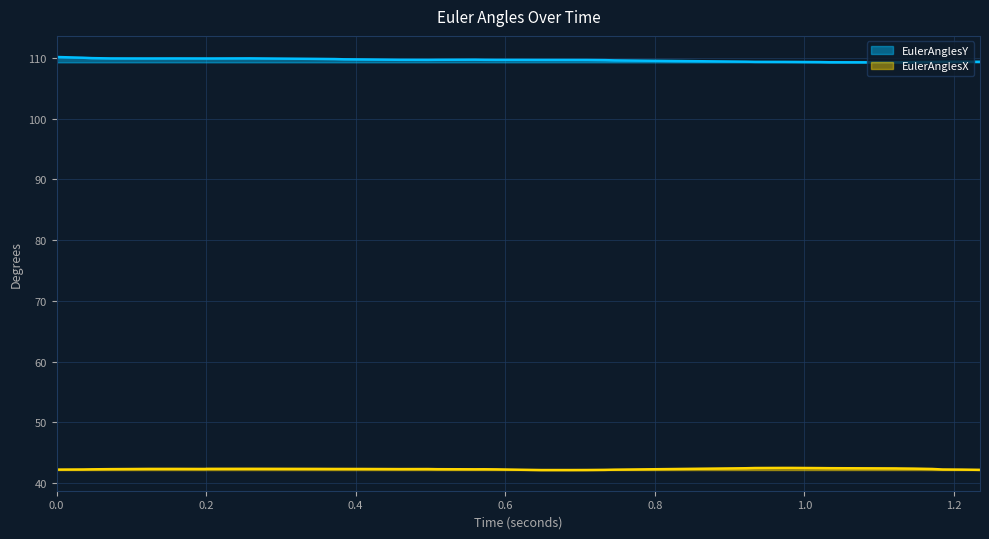

True or false: EulerAnglesY and EulerAnglesX intersect in this chart.

False